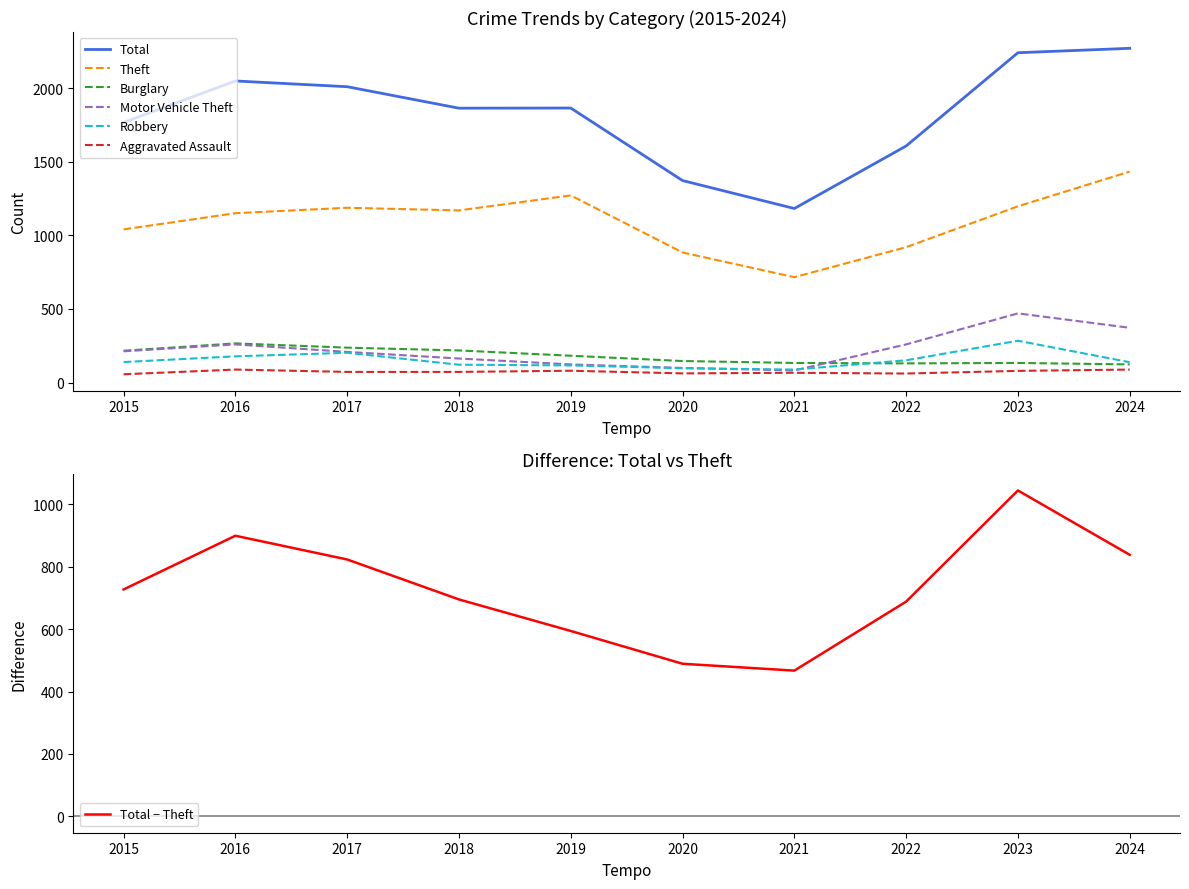

How many lines are shown in the chart?

6